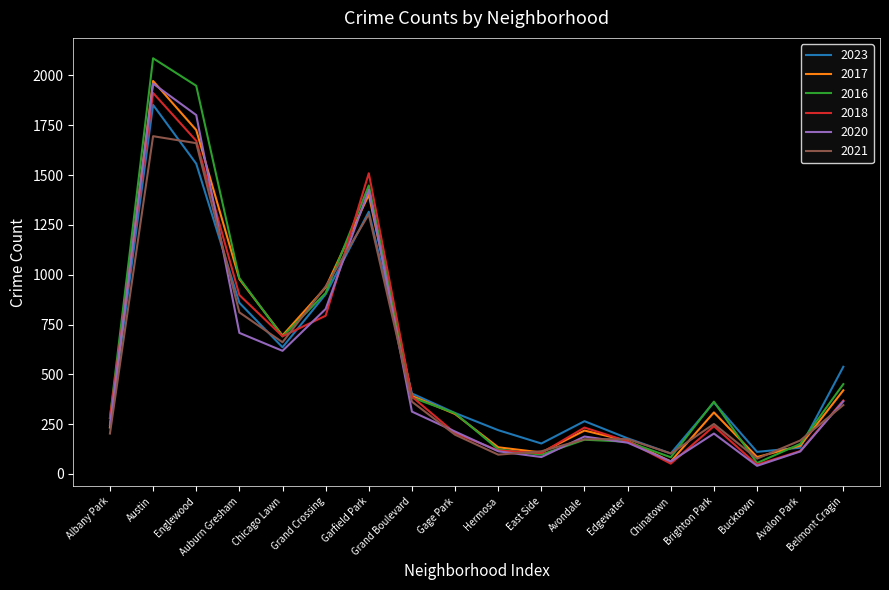

What is the spread (max minus min) of values at Gage Park?

109